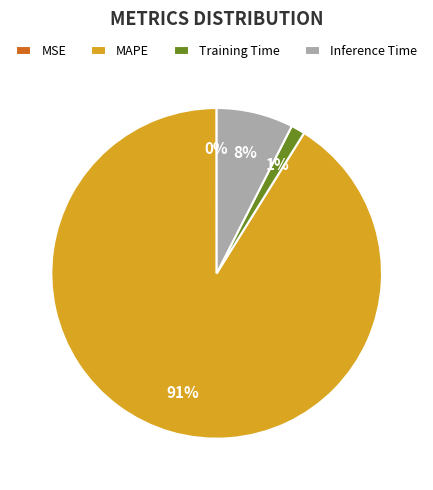

Which slice is the largest?

MAPE